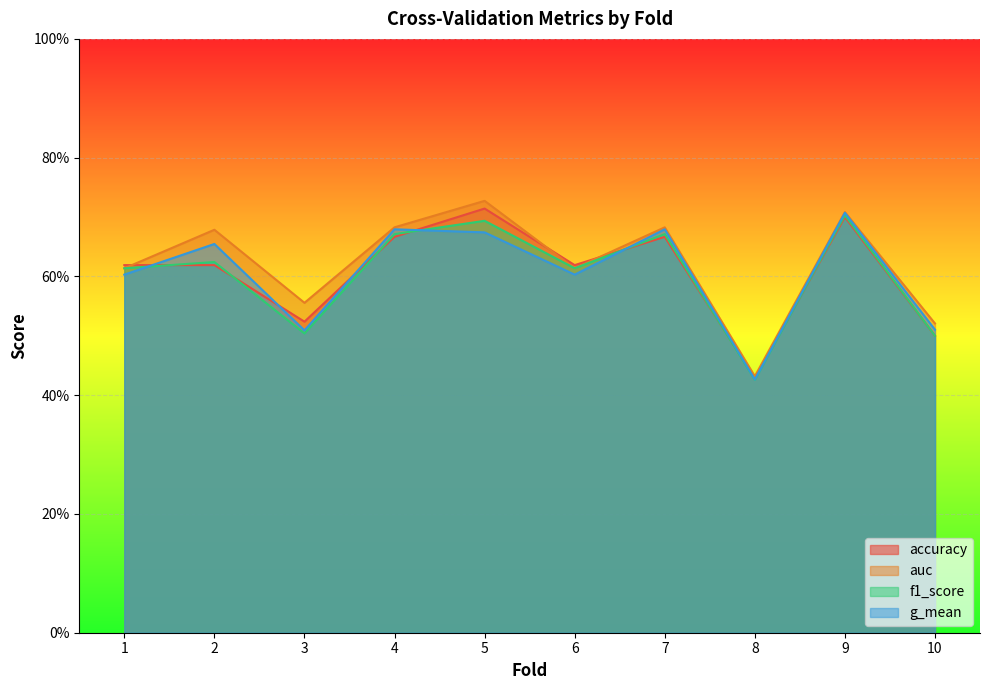

True or false: accuracy has more than 1 points higher than both neighbors.

True